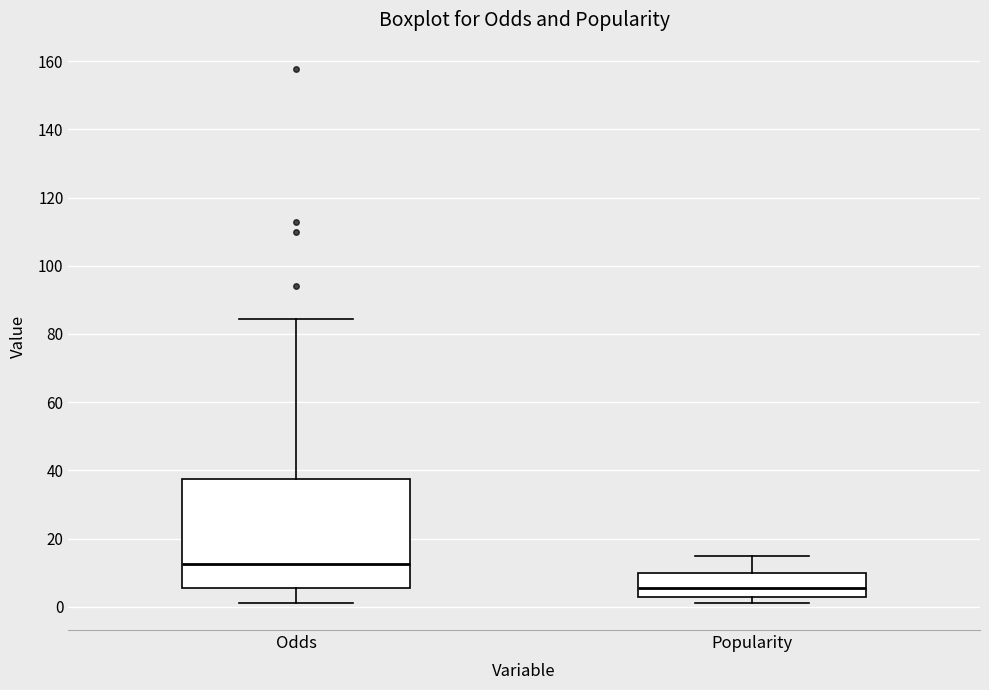

Reading left to right, transcribe this box plot: for each box, give where its median line is, the range the box spans, and where its two whiskers end, as read against the y-axis. The values are not printed on the chart, so give them approximately, as read against the axis.

Odds: median 12, box 6 to 38, whiskers 2 to 84
Popularity: median 6, box 2 to 10, whiskers 2 (just below the box's lower edge) to 16